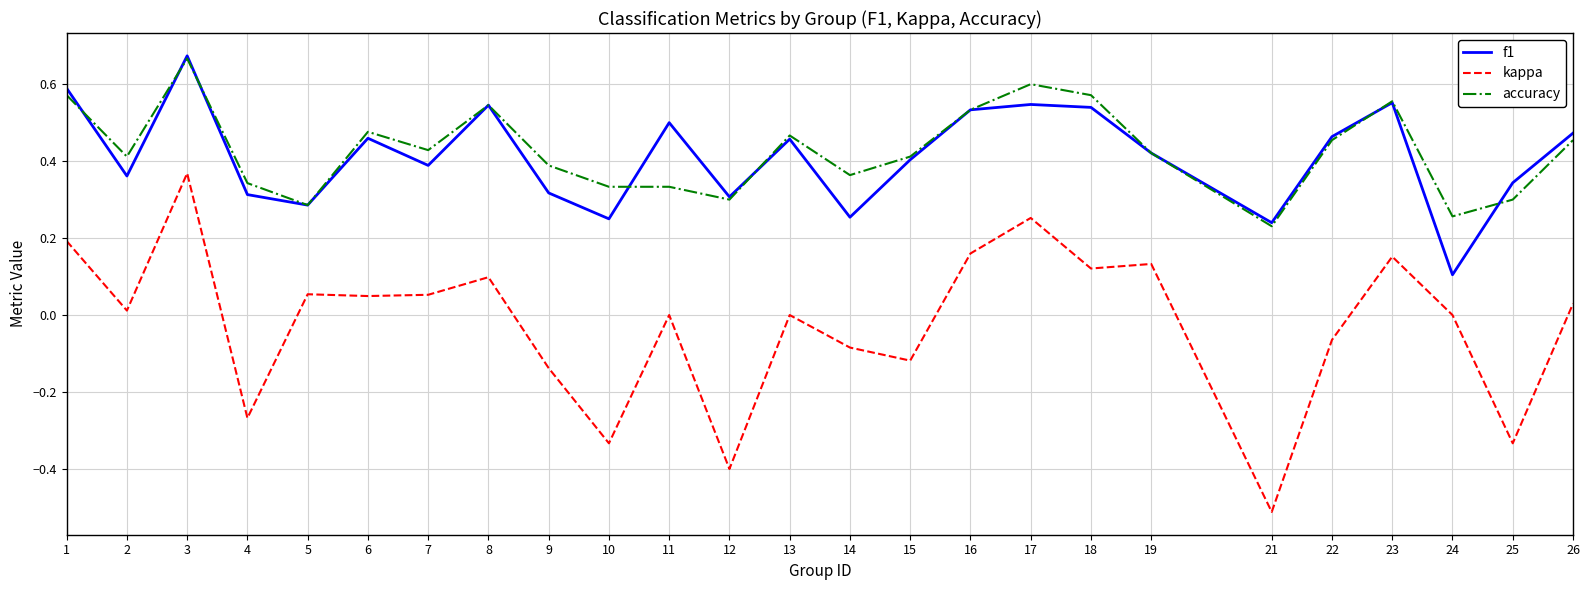

What is the minimum value shown in the chart?

-0.5